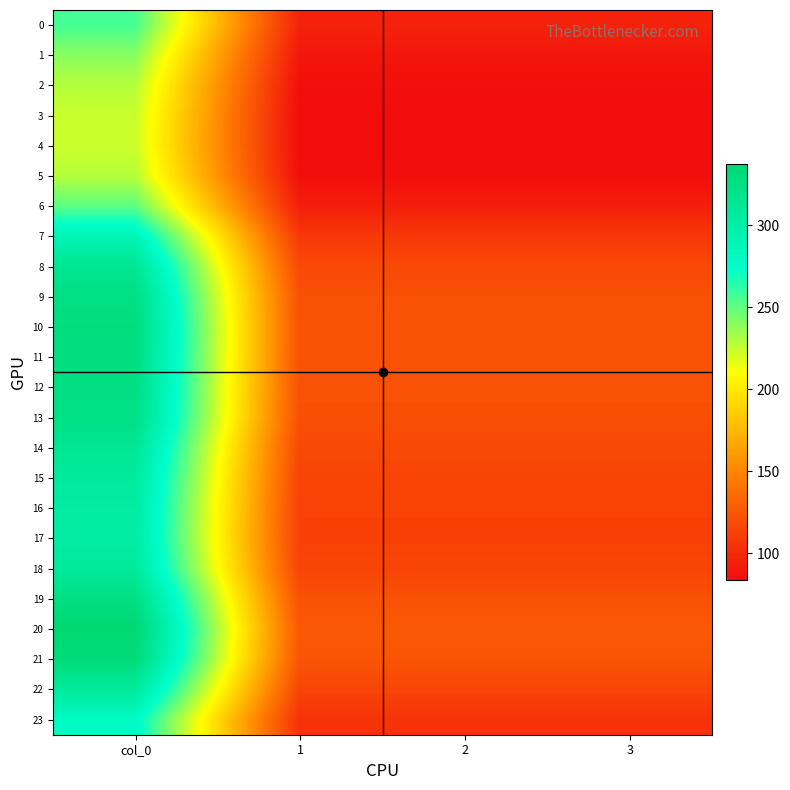

How many data points does each series have?

4